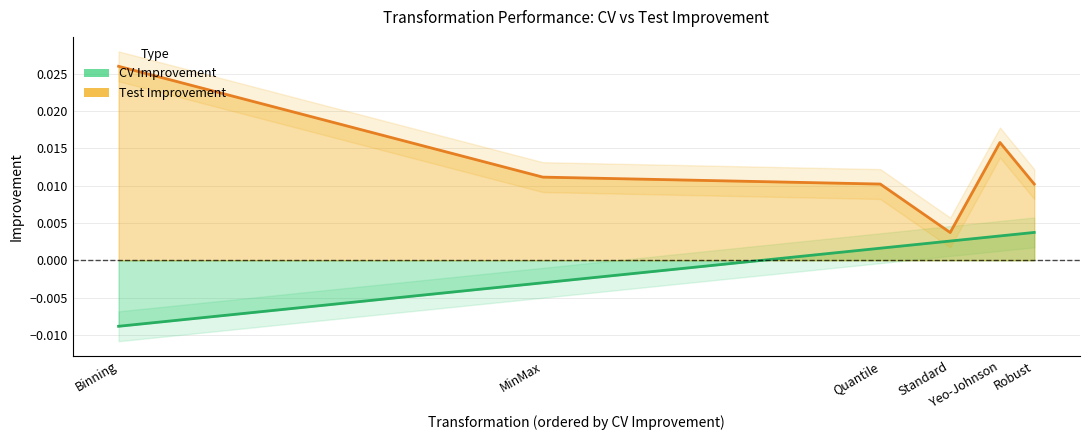

Is it true that CV Improvement equals 0.0 at Quantile?

True